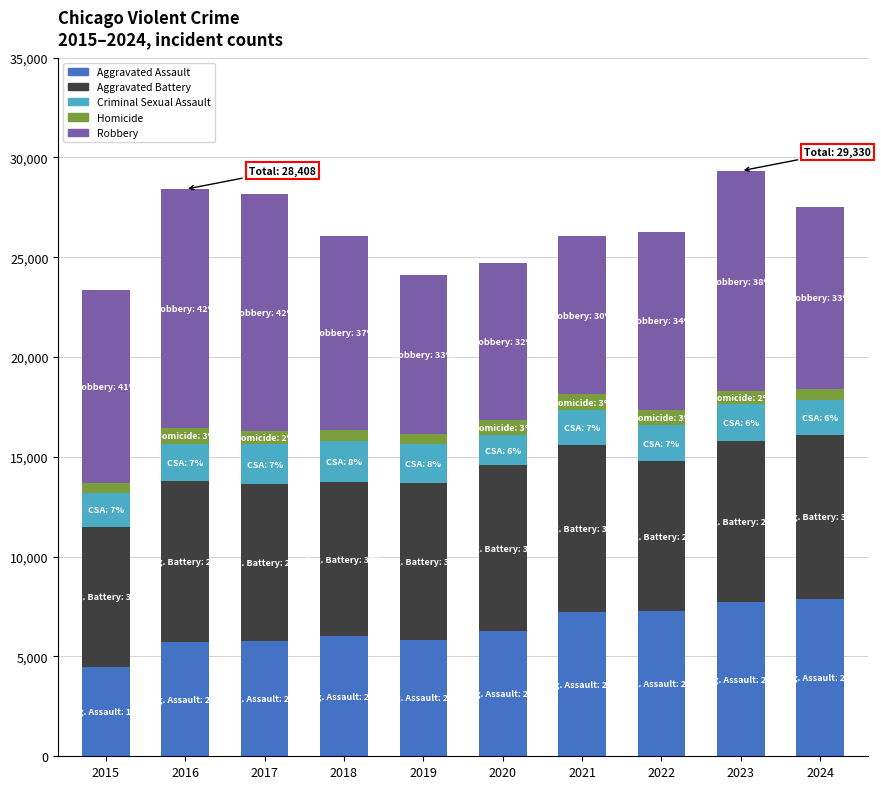

At which label does Aggravated Assault reach its minimum?

2015